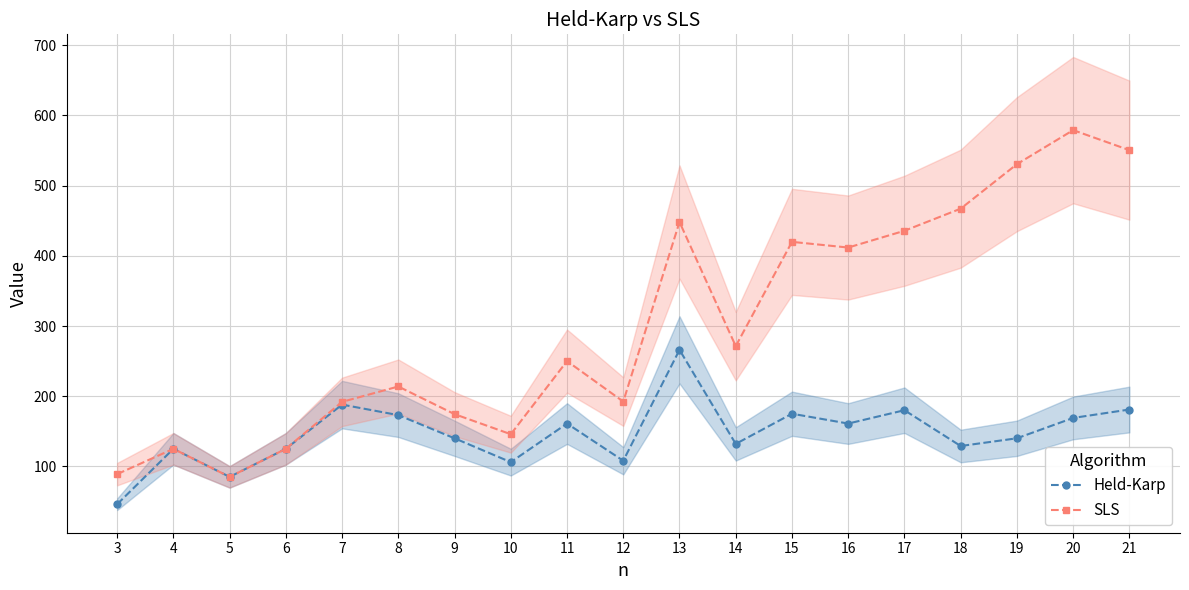

How many lines are shown in the chart?

2